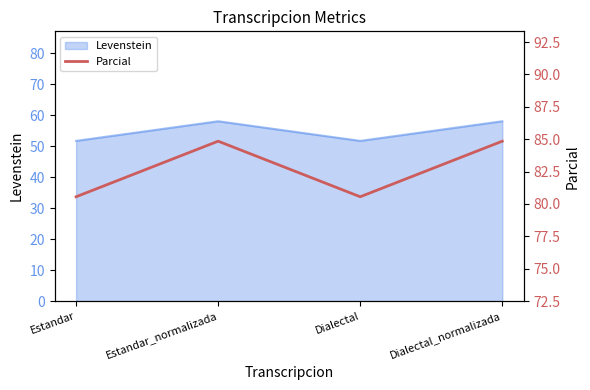

What is the label of the 2nd point from the right?

Dialectal